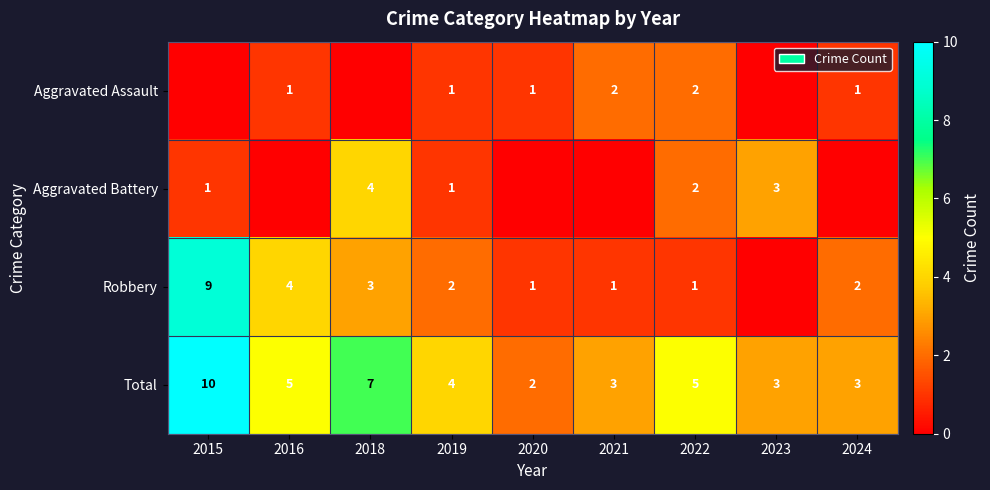

Is the value of Total at 2023 greater than the value of Aggravated Battery at 2019?

Yes